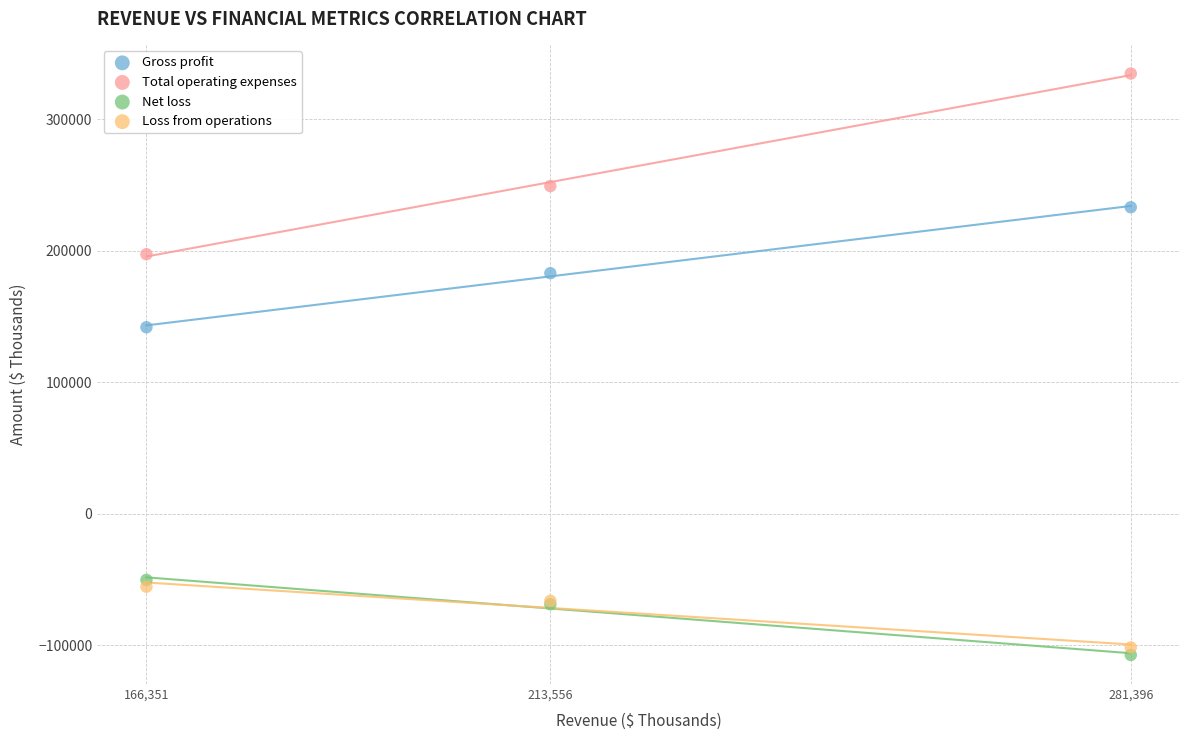

What are all the series names shown in the legend?

Gross profit, Total operating expenses, Net loss, Loss from operations